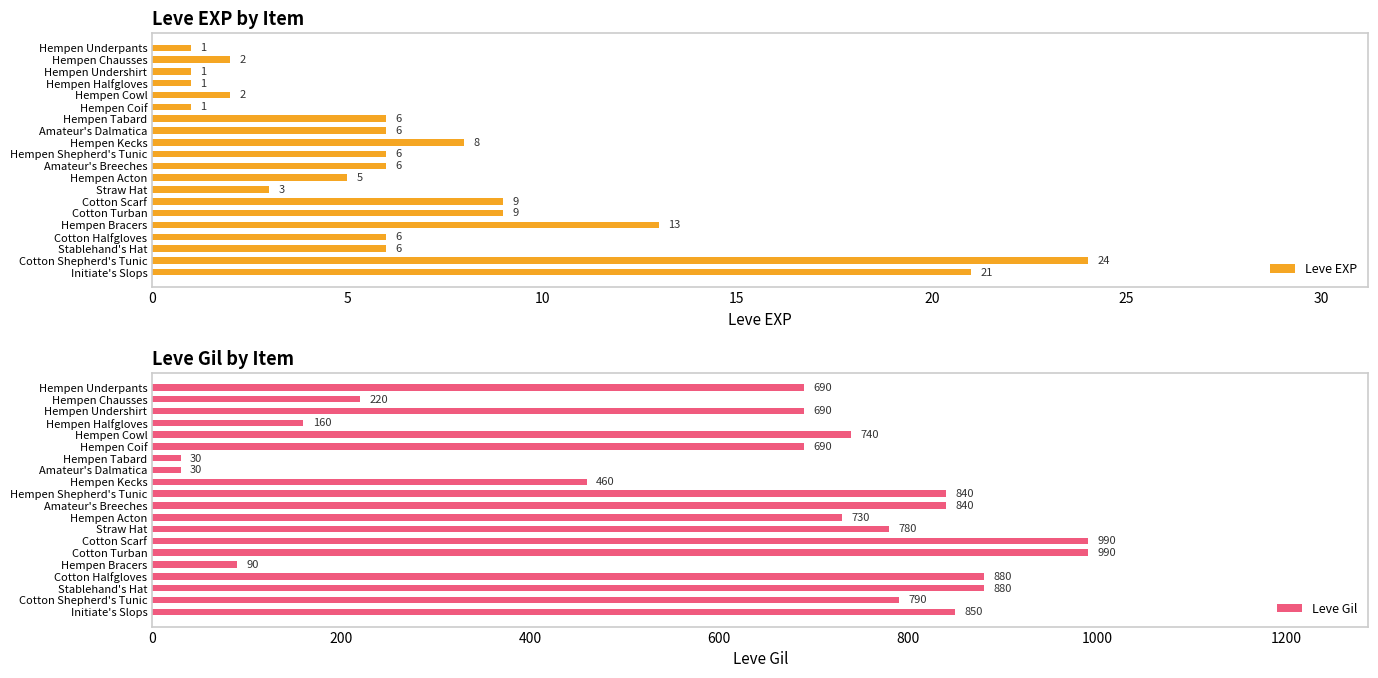

At which label is Leve Gil closest to 510?

Hempen Kecks